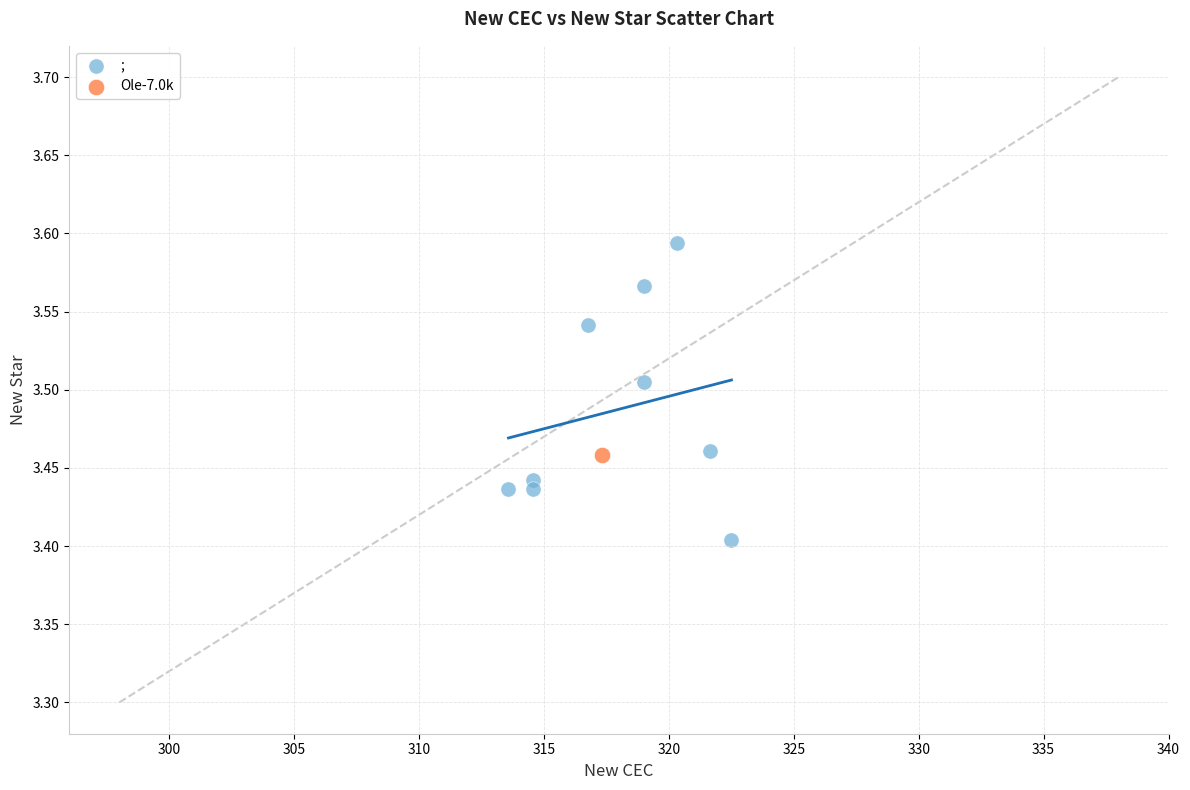

What are all the series names shown in the legend?

;, Ole-7.0k